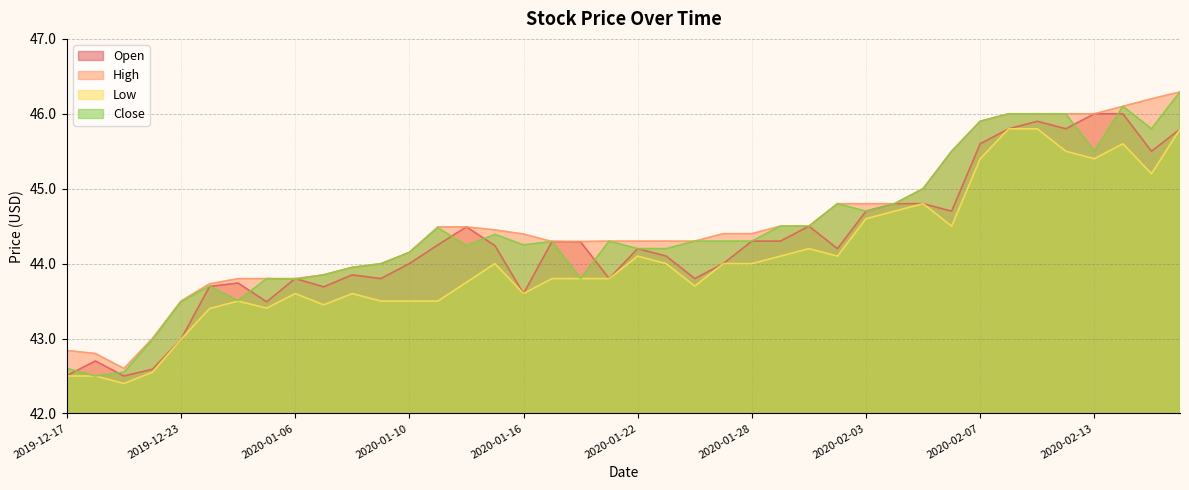

How many data points does each series have?

40